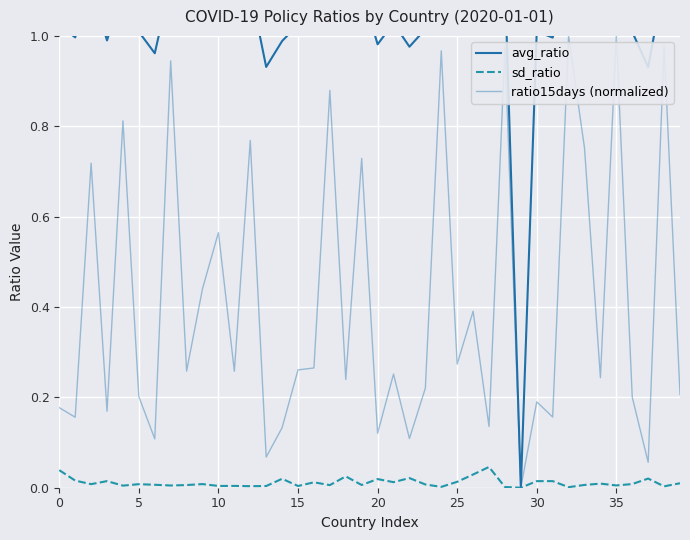

What are all the series names shown in the legend?

avg_ratio, sd_ratio, ratio15days (normalized)